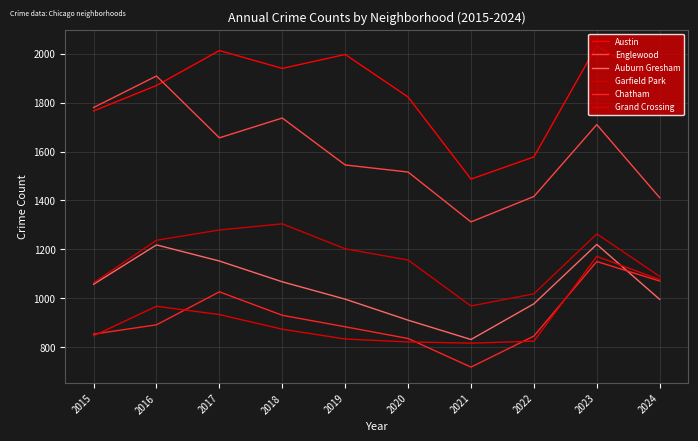

What is the difference between the maximum and minimum values in the Austin series?

546